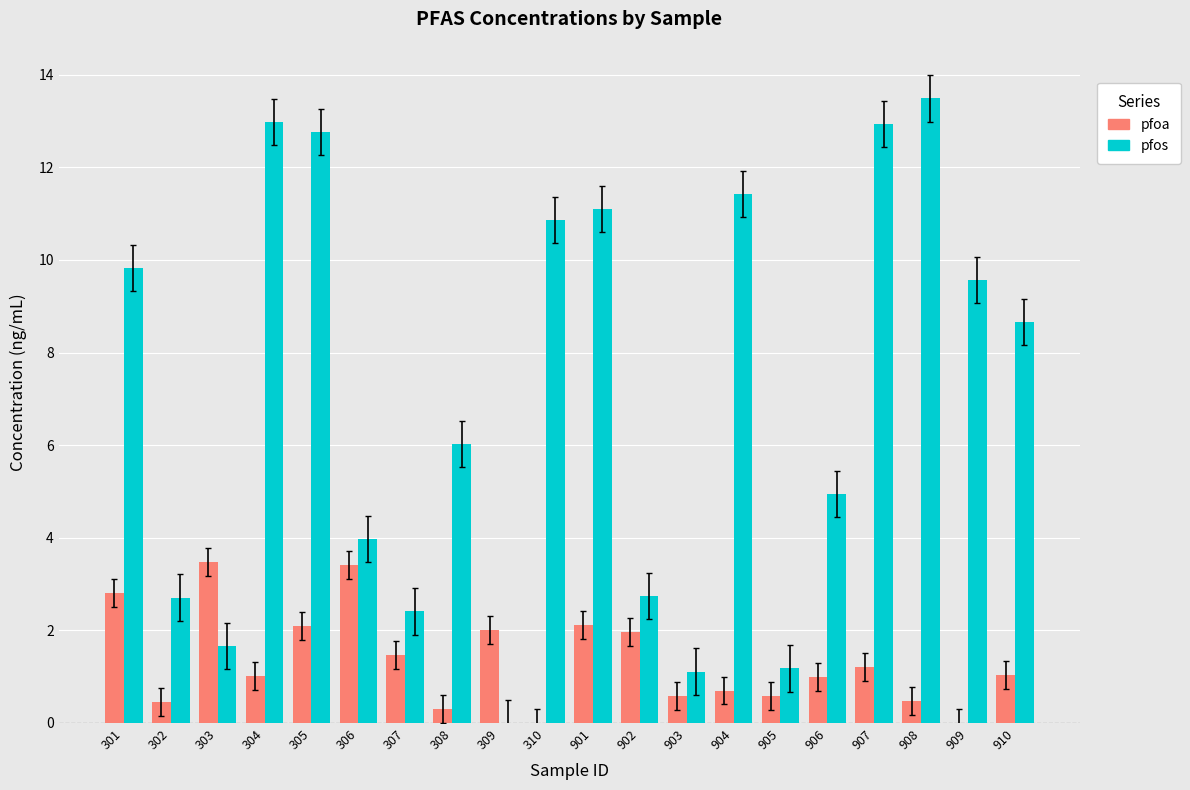

What is the maximum value shown in the chart?

13.5